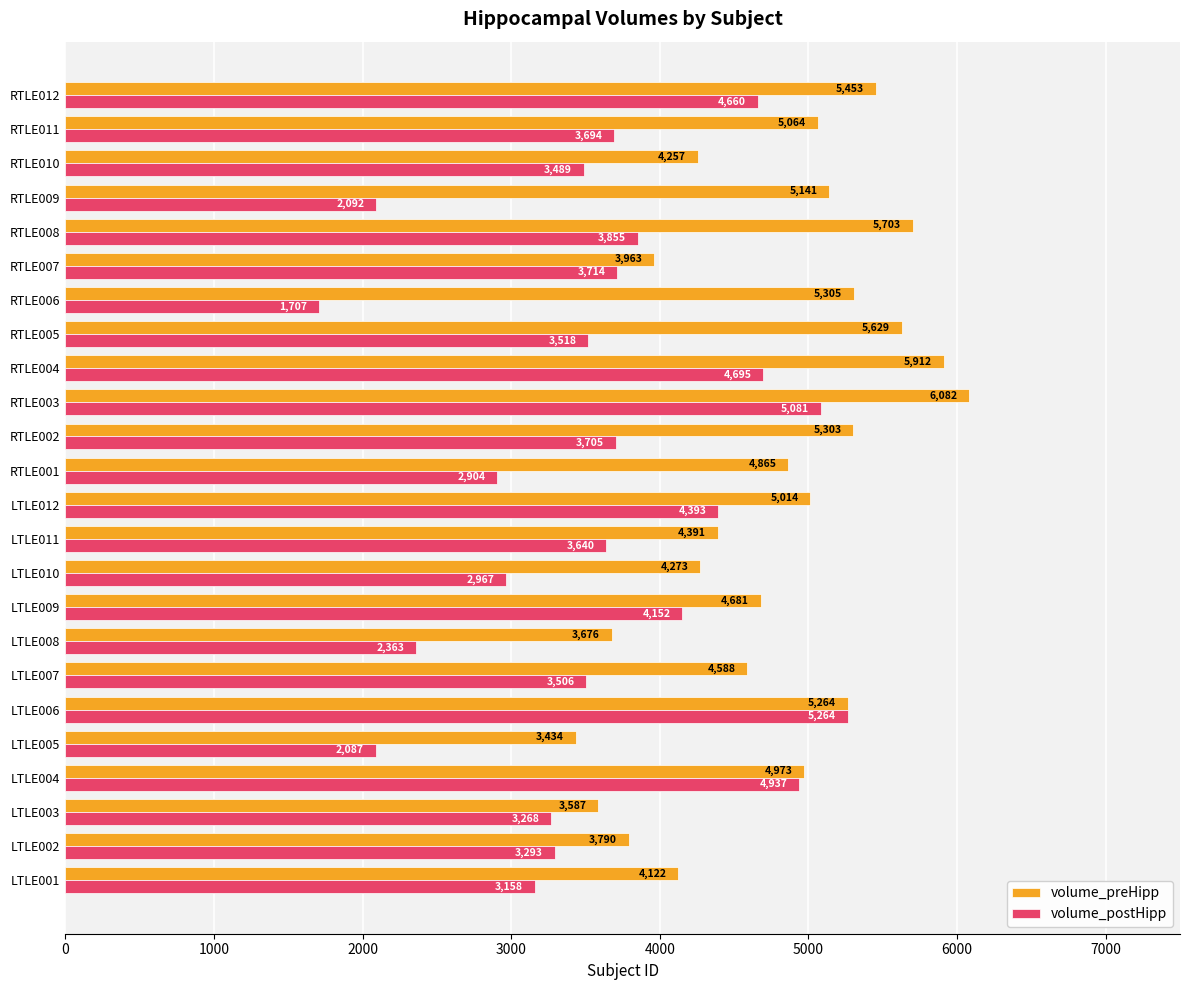

The volume_postHipp series shows 3292.8 at LTLE002. True or false?

True